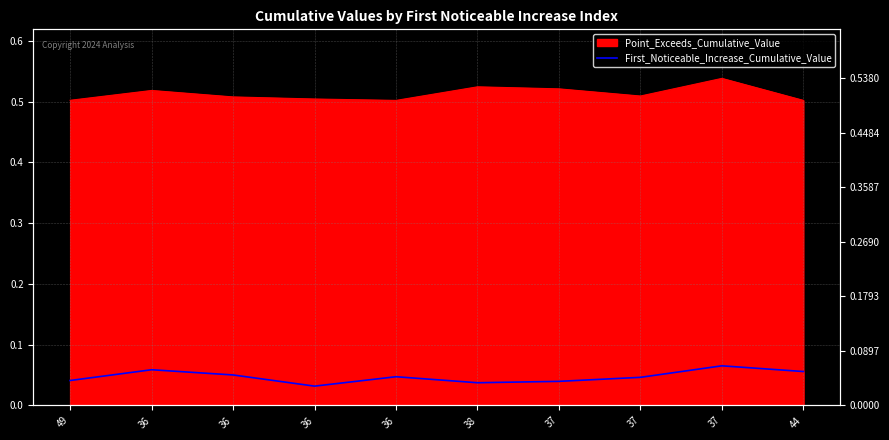

Which label corresponds to the smallest value in the chart?

36